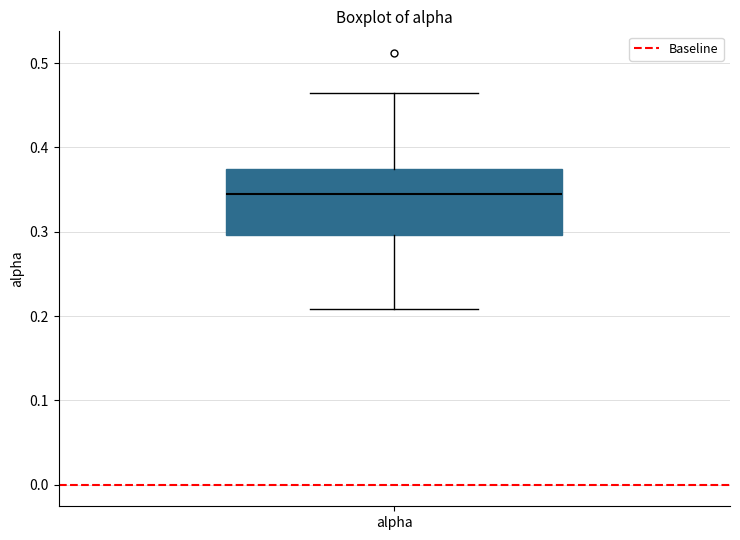

Transcribe this box plot: give where the median line is, the range the box spans, and where the two whiskers end, as read against the y-axis. The values are not printed on the chart, so give them approximately, as read against the axis.

median 0.34, box 0.30 to 0.37, whiskers 0.21 to 0.46